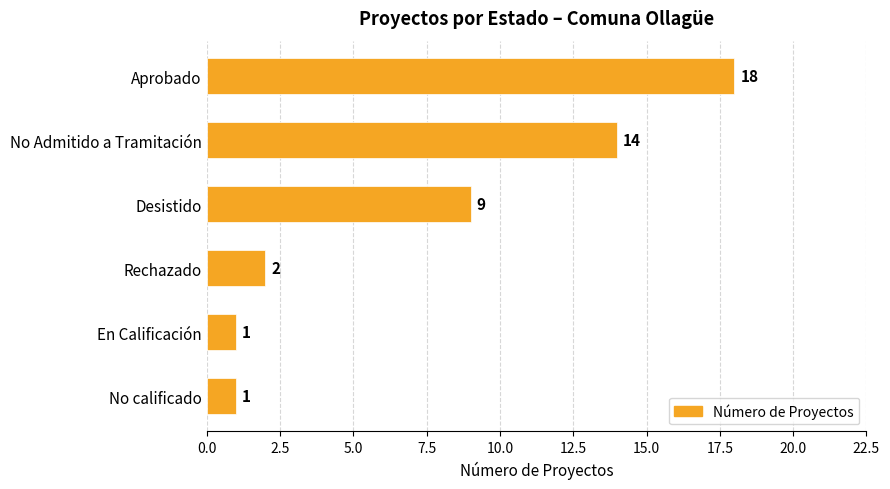

Are the bars grouped side by side (vs. stacked)?

No